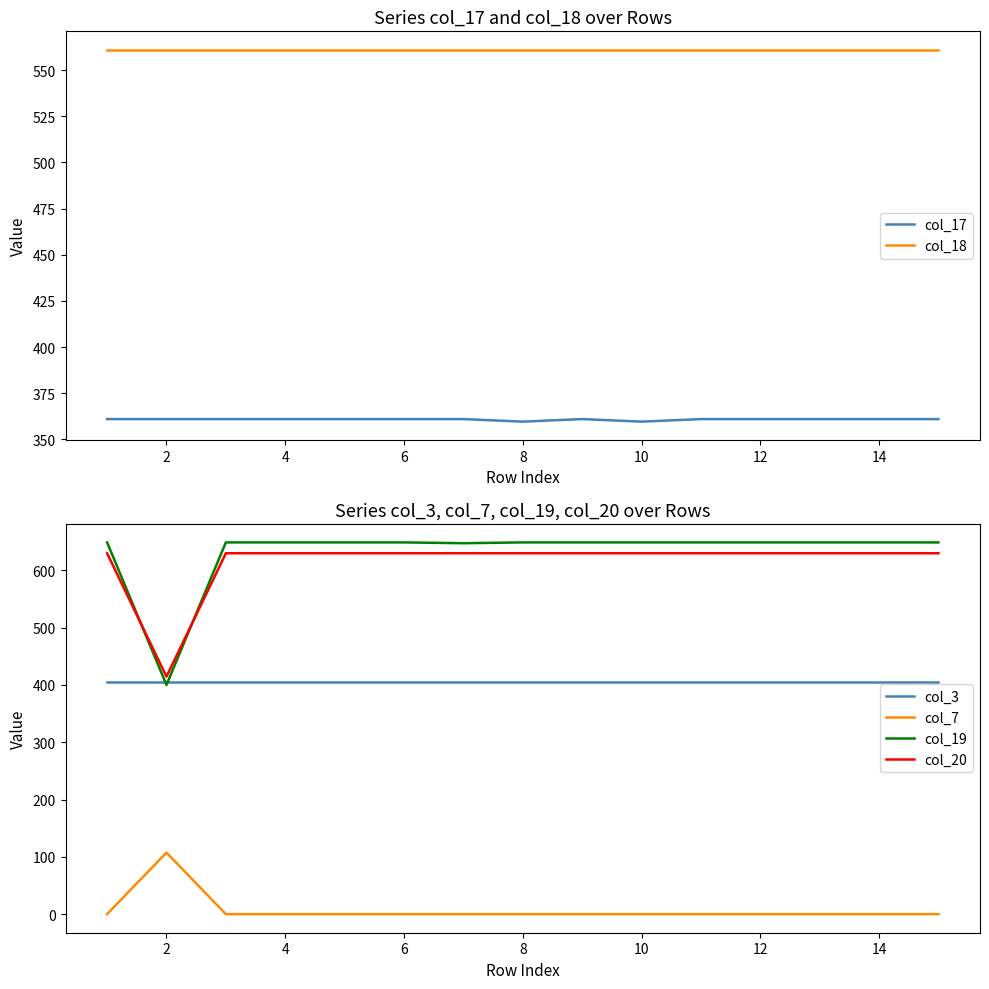

What is the minimum value for col_17?

359.6